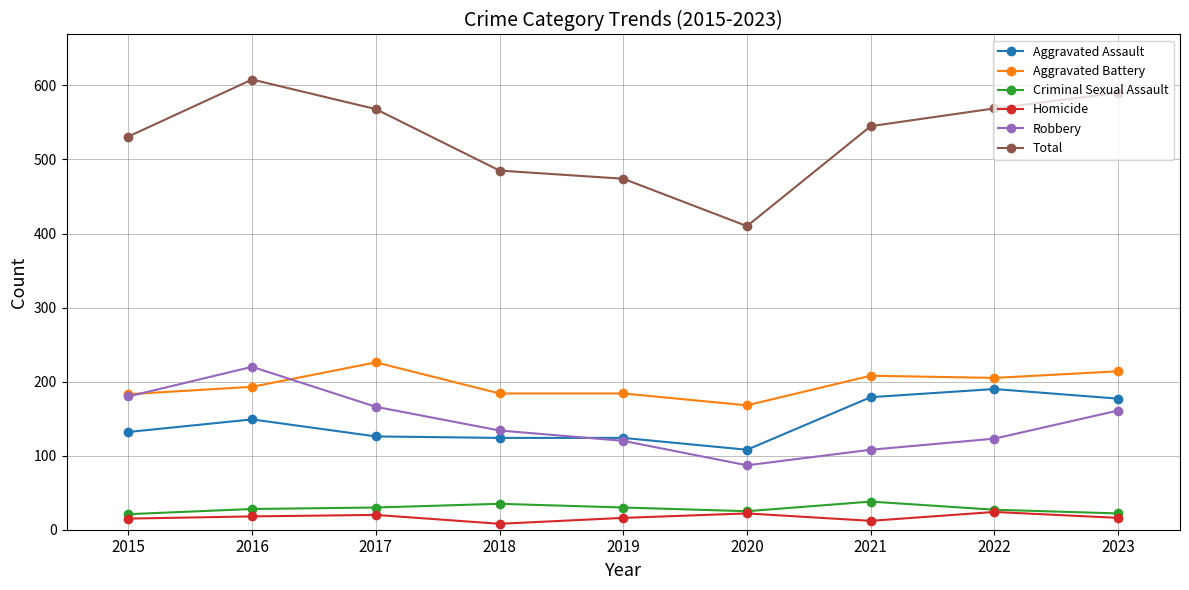

At which label does Robbery first exceed 134?

2015